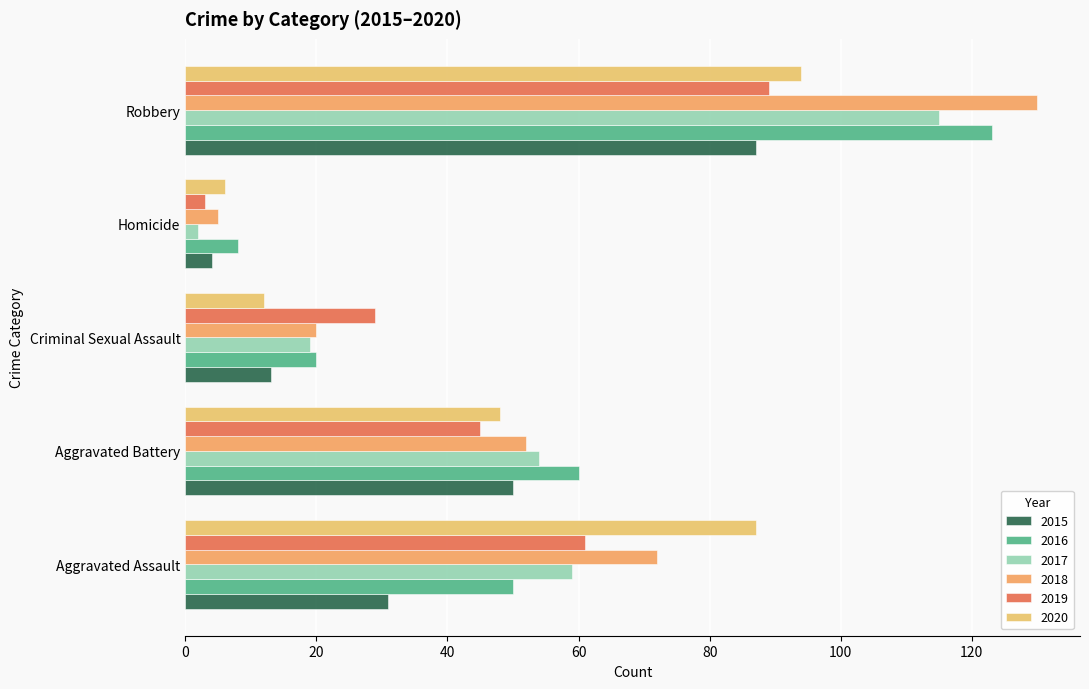

Reading left to right, list all the values displayed in this chart.

2015: 31	50	13	4	87
2016: 50	60	20	8	123
2017: 59	54	19	2	115
2018: 72	52	20	5	130
2019: 61	45	29	3	89
2020: 87	48	12	6	94